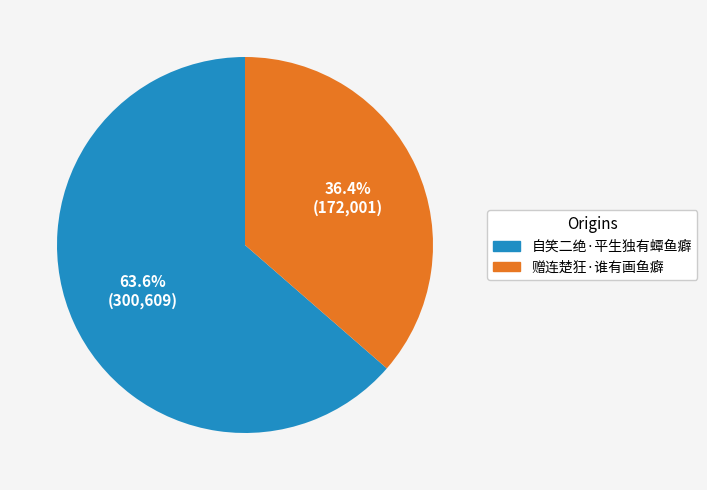

How many segments does this pie chart have?

2